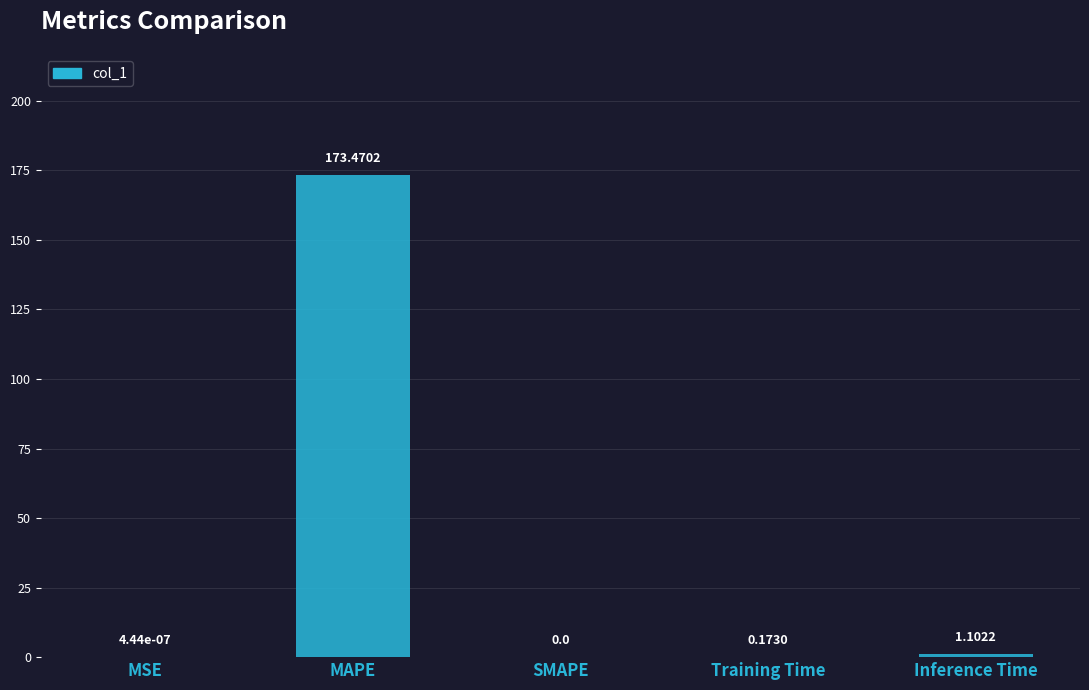

Between Training Time and MAPE, which is larger?

MAPE